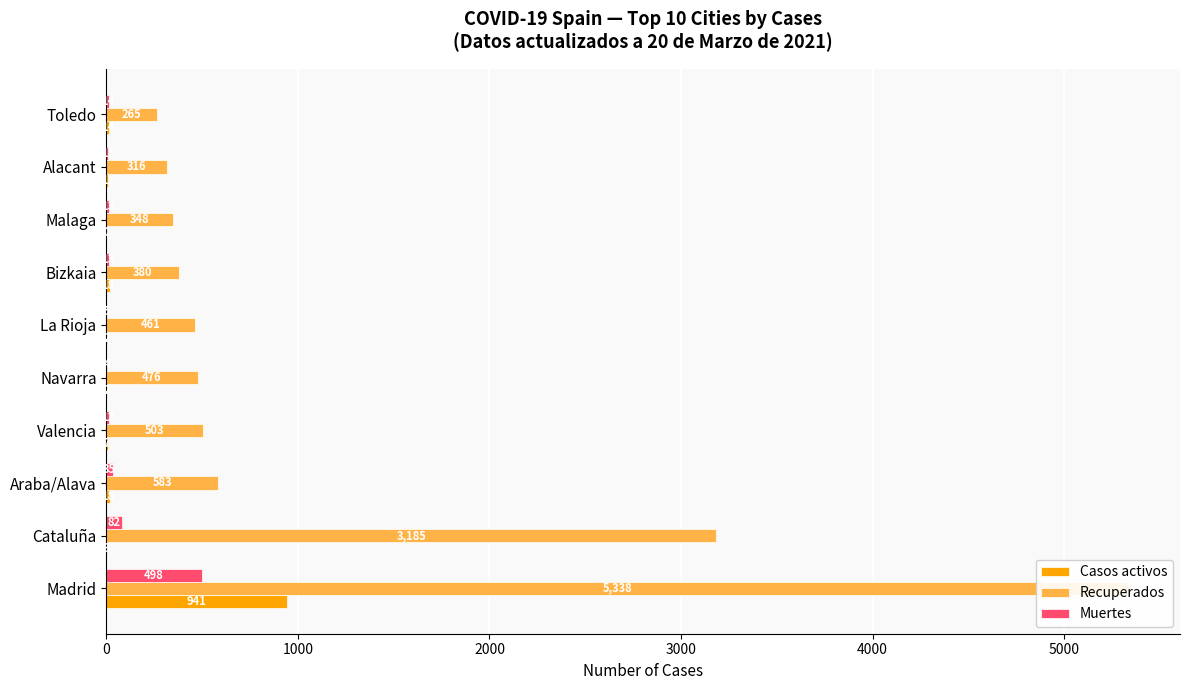

Which series changed the most between Bizkaia and Malaga?

Recuperados